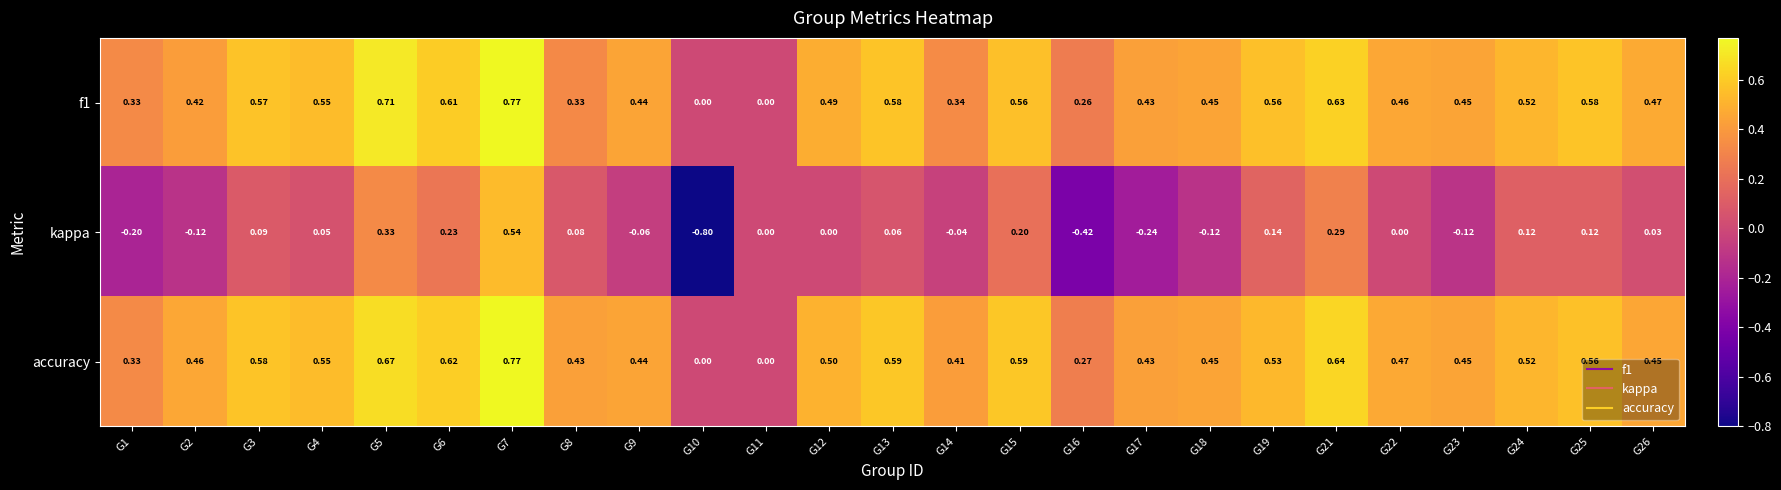

What is the smallest value displayed?

-0.8